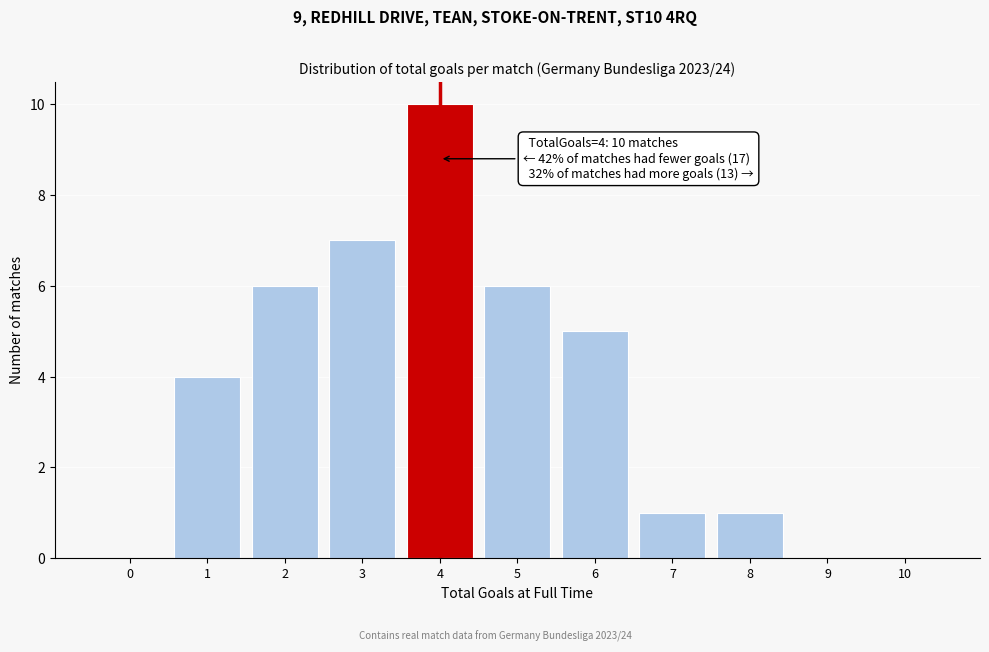

Reading right to left, what are all the values shown in this chart?

10=0	9=0	8=1	7=1	6=5	5=6	4=10	3=7	2=6	1=4	0=0